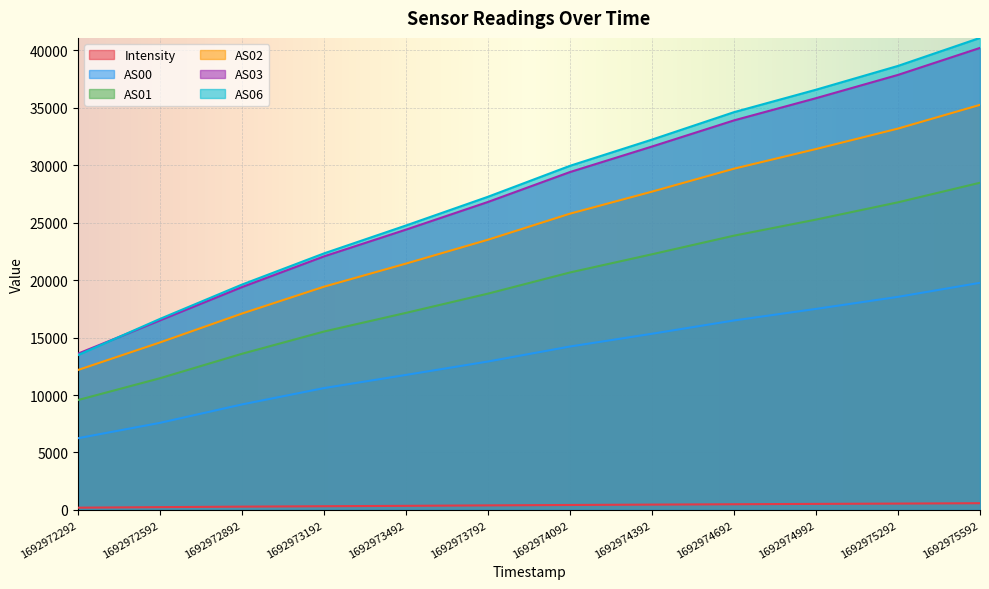

True or false: AS03 and Intensity cross at least once.

False